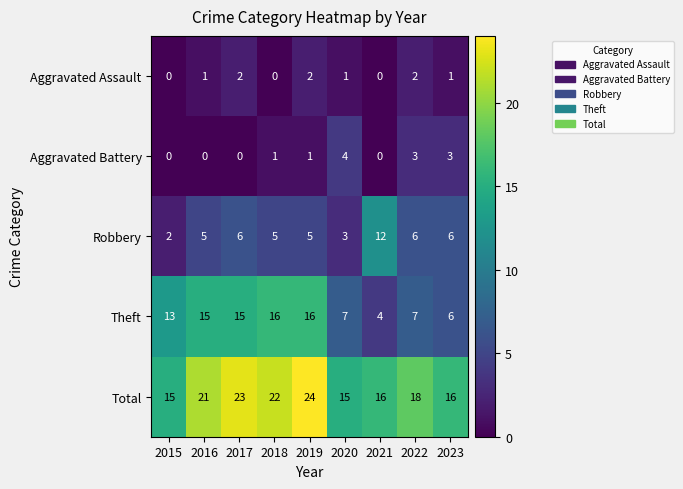

Which series has the widest spread of values?

Theft